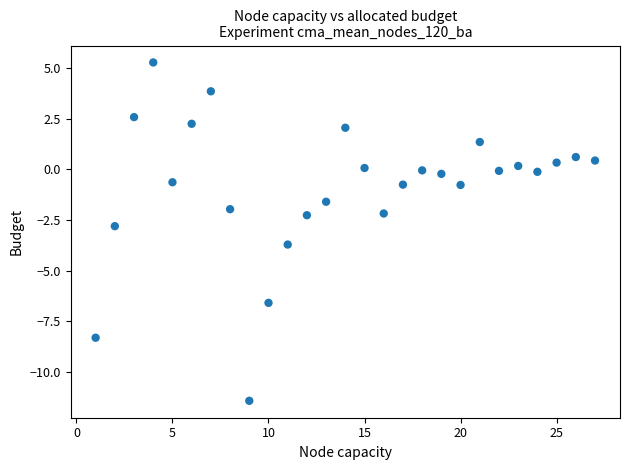

What is the range of X values (max minus min)?

26.0